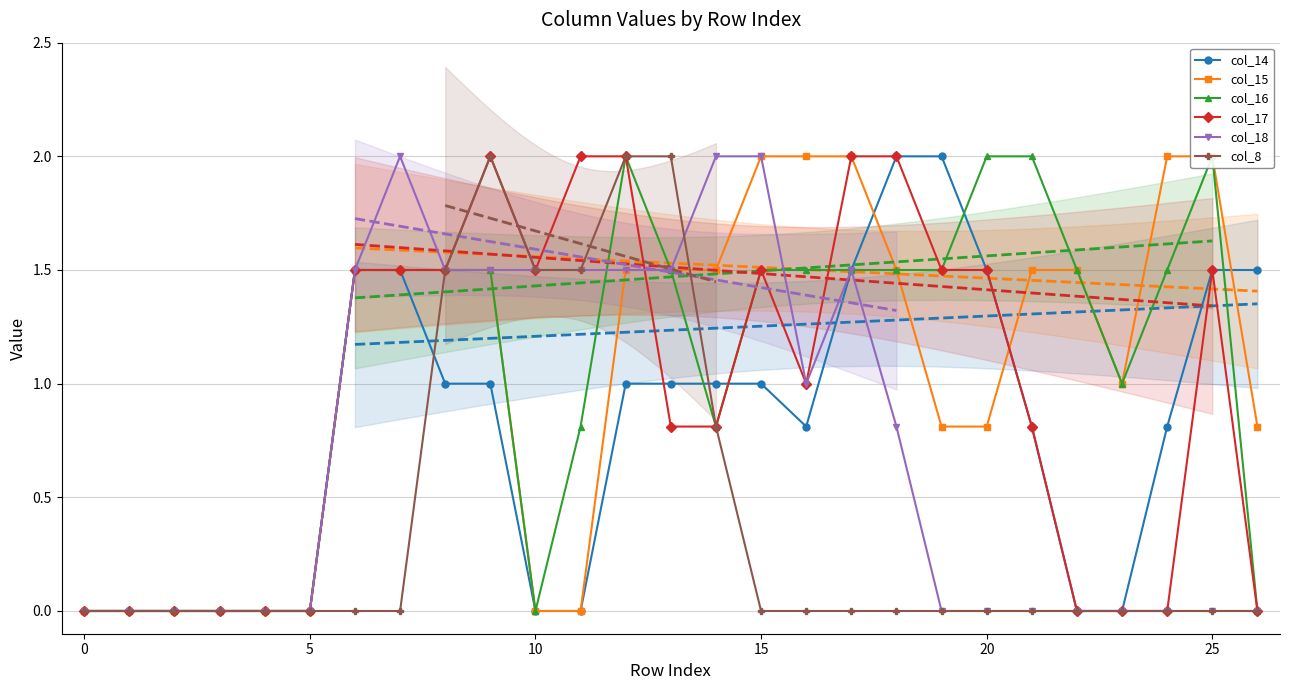

What is the maximum value for col_14?

2.0